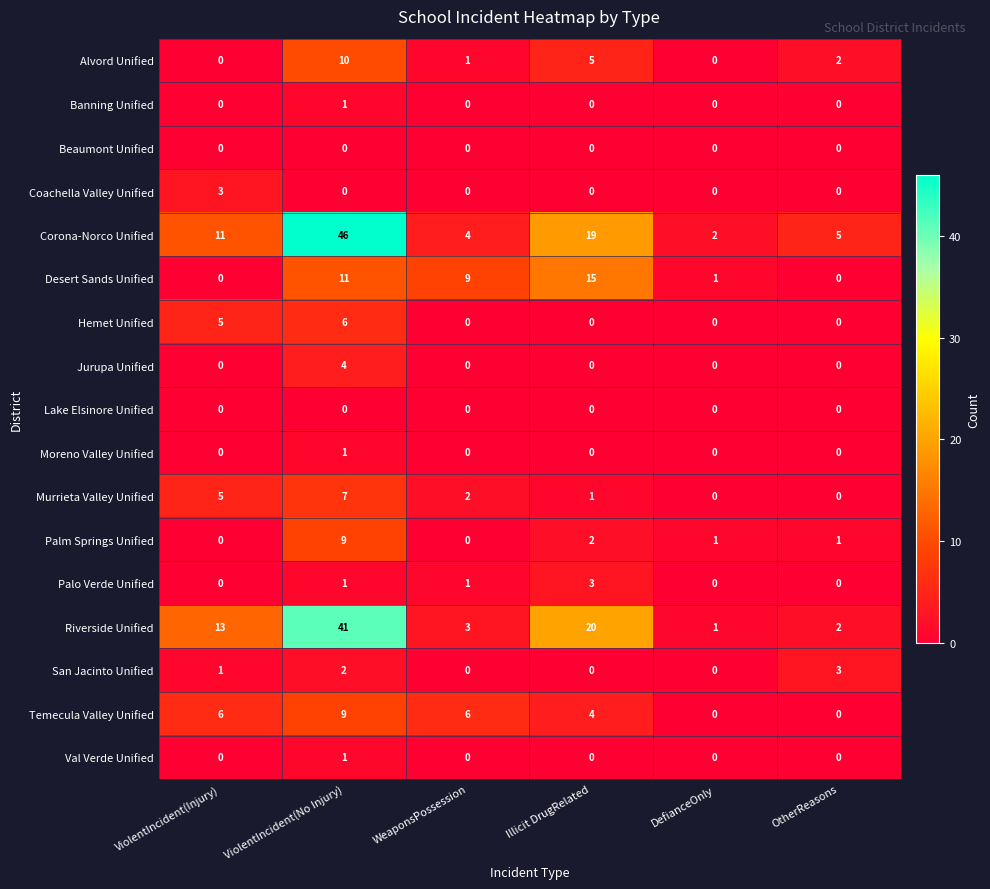

True or false: Banning Unified has a value of 0 at OtherReasons.

True